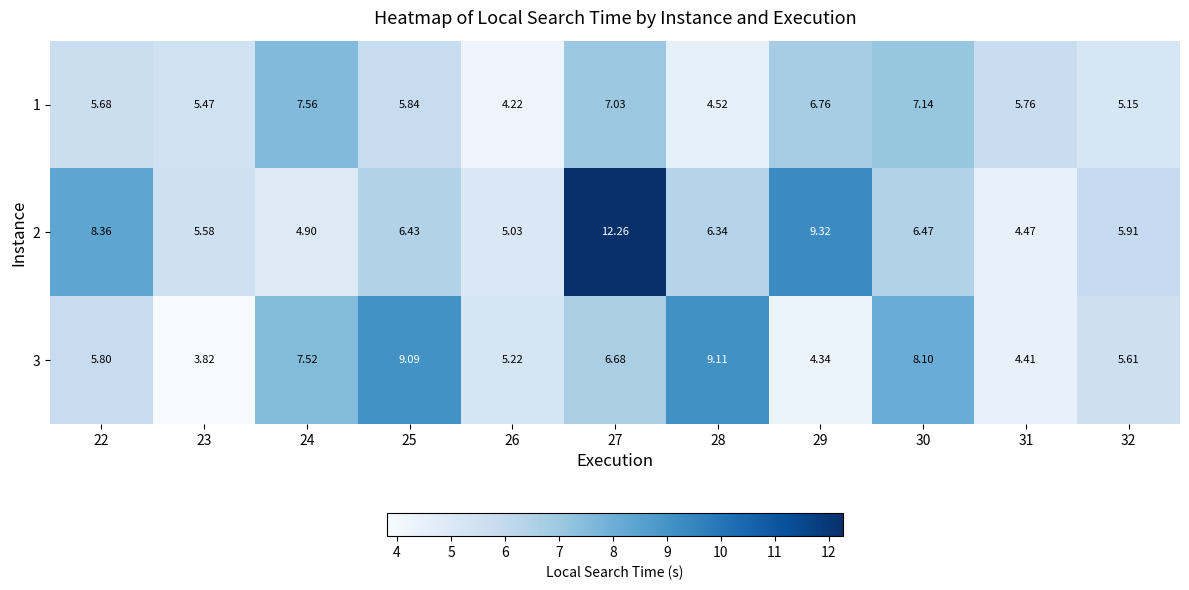

Is the value of 3 at 28 greater than the value of 1 at 27?

Yes